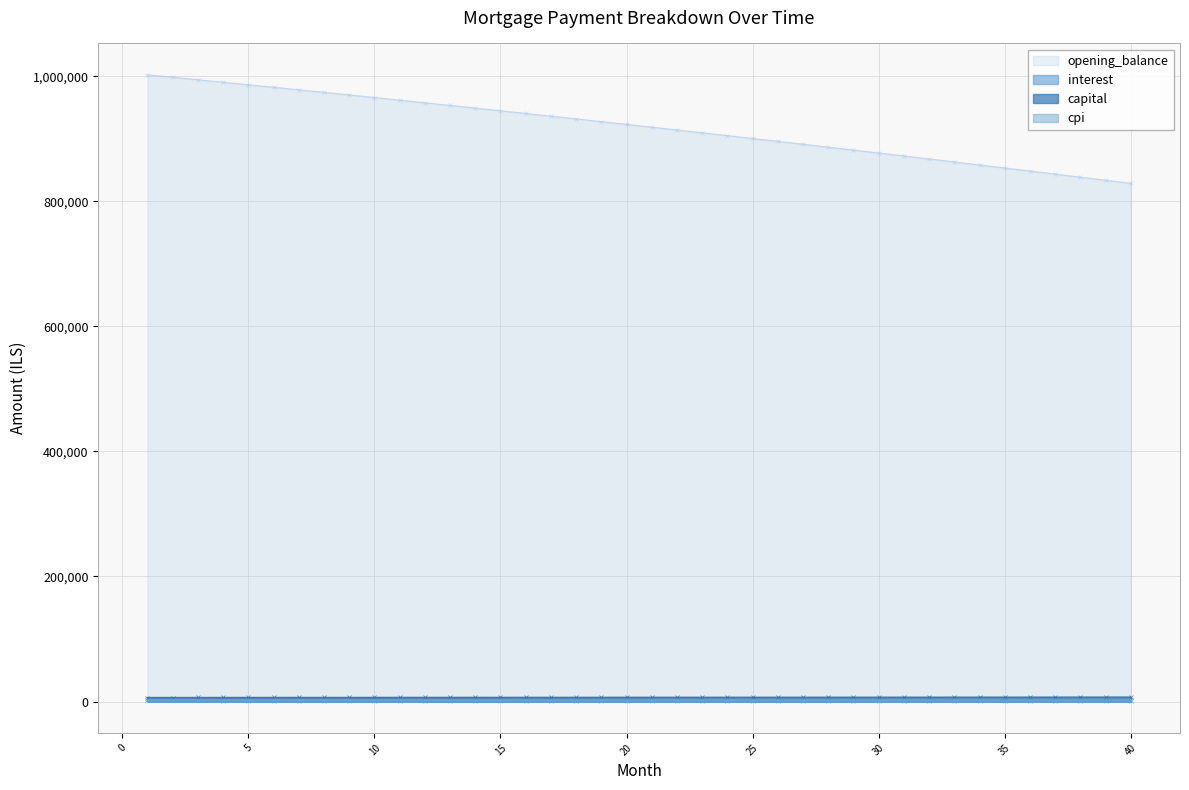

True or false: opening_balance and capital intersect in this chart.

False